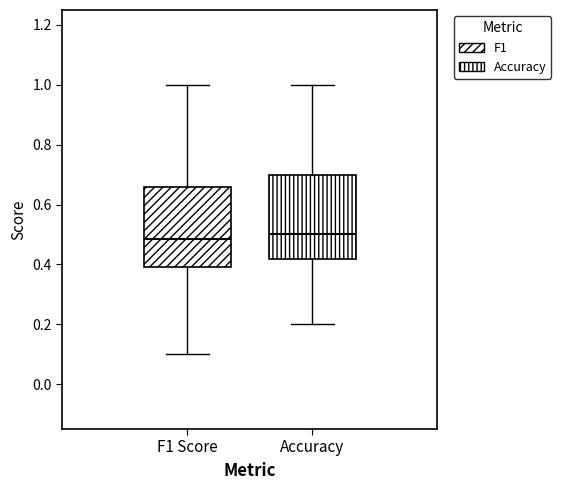

Reading left to right, read every box against the y-axis: the position of its median line, the range the box covers, and the ends of its whiskers. The values are not printed on the chart, so give them approximately, as read against the axis.

F1 Score: median 0.48, box 0.40 to 0.66, whiskers 0.10 to 1.00
Accuracy: median 0.50, box 0.42 to 0.70, whiskers 0.20 to 1.00